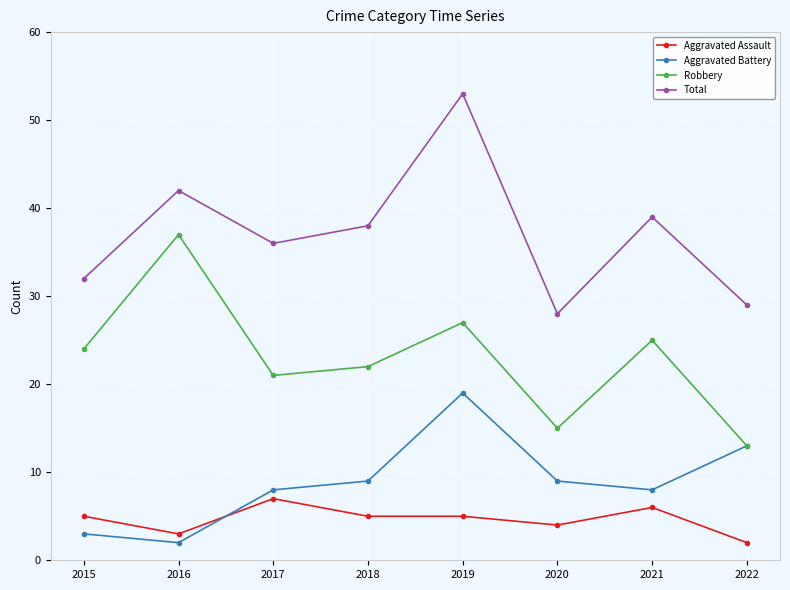

What is the approximate value of Total at 2019?

53